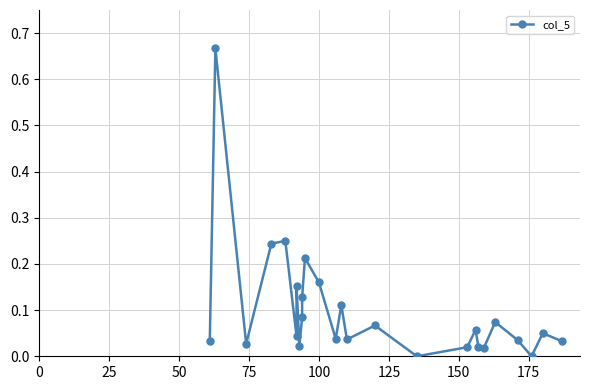

Reading right to left, what are all the values shown in this chart?

0.0	0.1	0.0	0.0	0.1	0.0	0.0	0.1	0.0	0.0	0.1	0.0	0.1	0.0	0.2	0.2	0.1	0.1	0.0	0.2	0.0	0.2	0.2	0.0	0.7	0.0